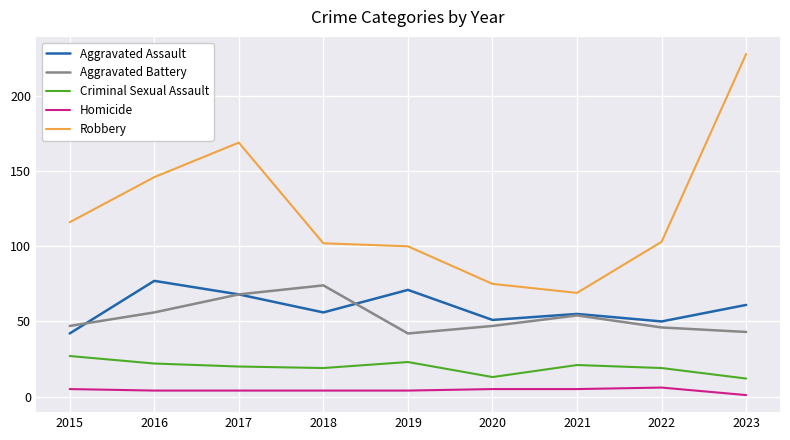

What is the difference between the maximum and minimum values in the Aggravated Assault series?

35